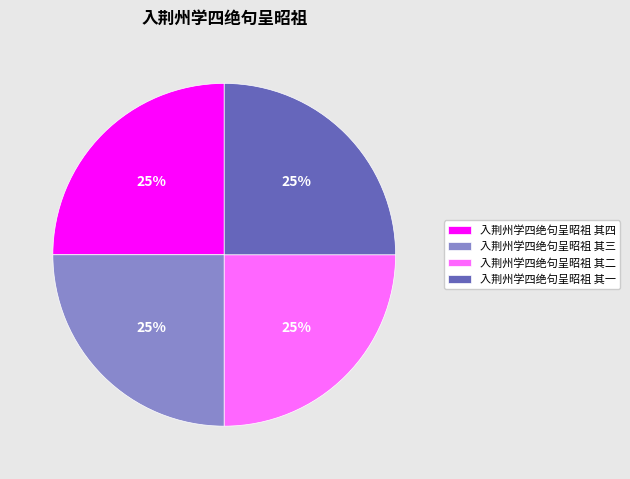

Does 入荆州学四绝句呈昭祖 其三 account for over 50% of the chart?

No